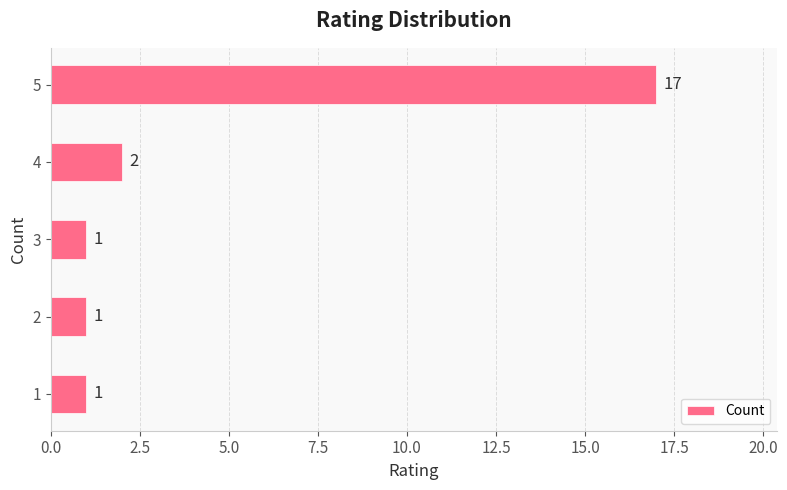

Which has a higher value, 4 or 2?

4